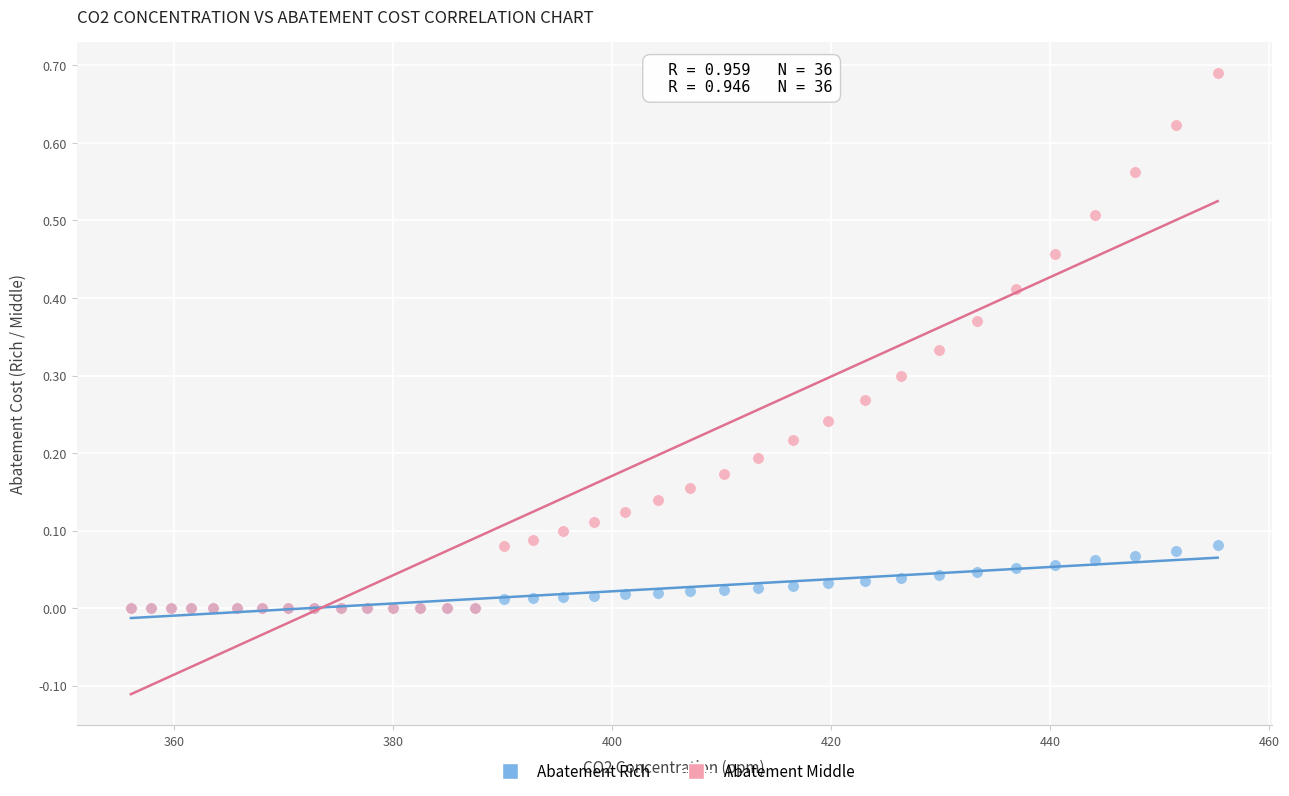

Which series has the widest spread of Y values?

Abatement Middle